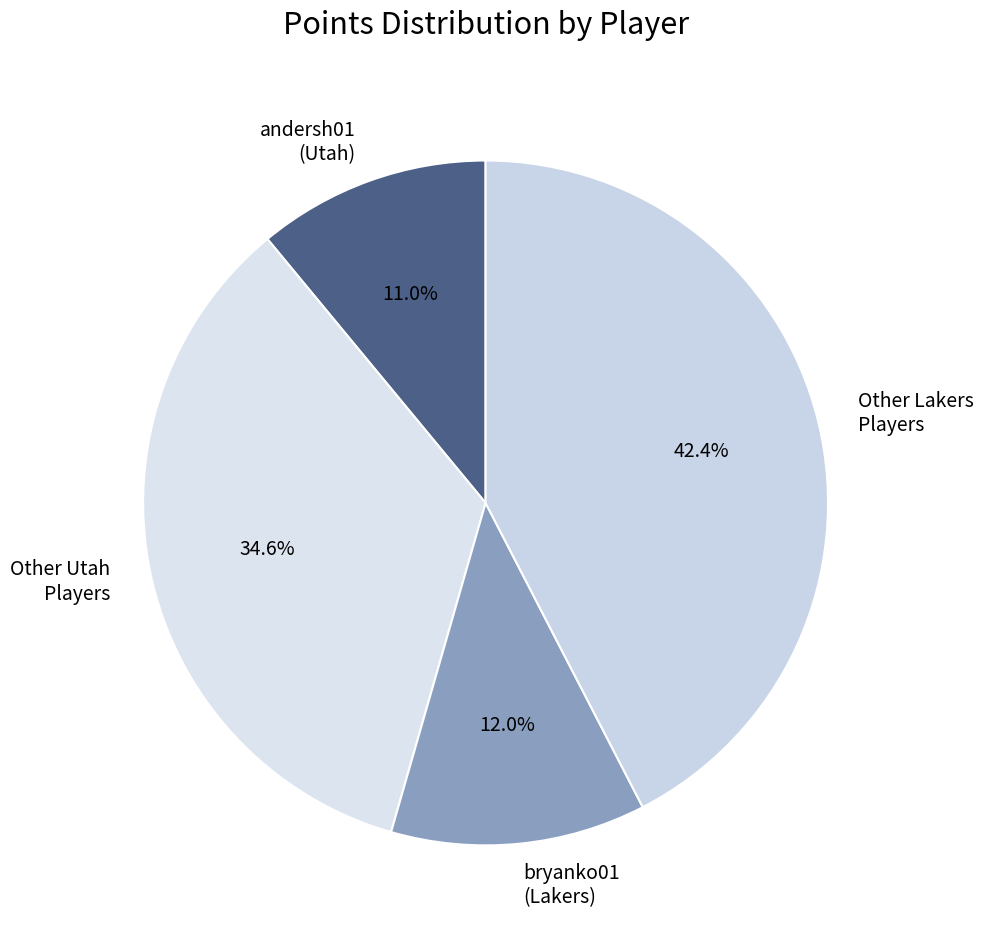

Is the sum of bryanko01 (Lakers) and andersh01 (Utah) greater than half?

No